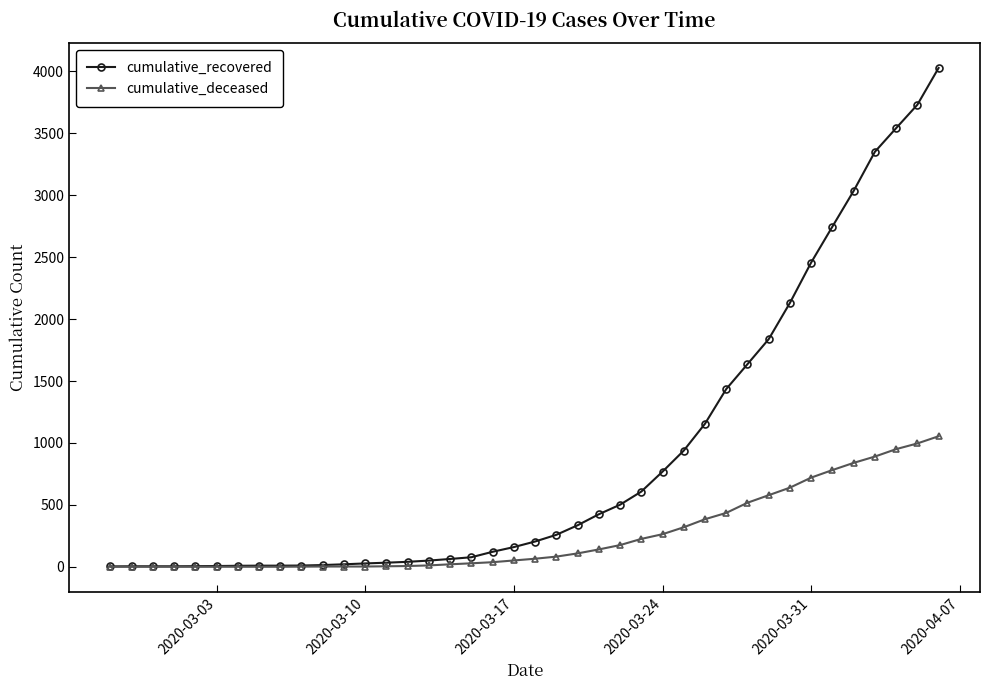

Which series has the largest total across all categories?

cumulative_recovered